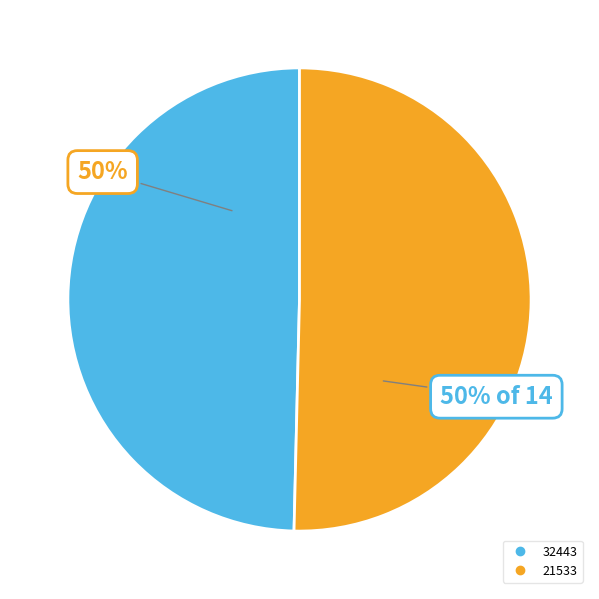

How many segments does this pie chart have?

2